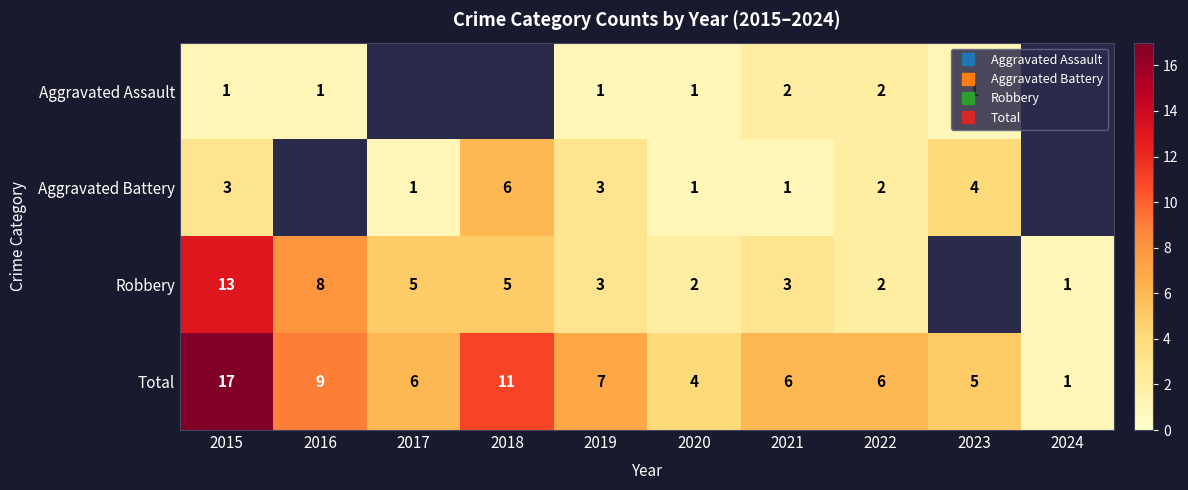

Rank the series by their maximum value, from highest to lowest.

Total, Robbery, Aggravated Battery, Aggravated Assault